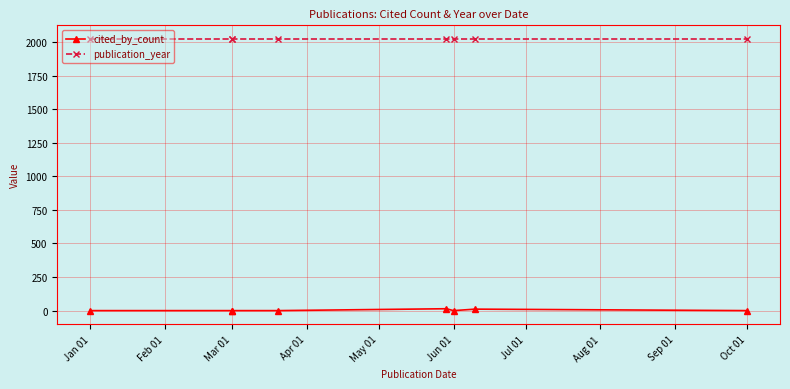

At which category does cited_by_count reach its first local valley?

Jun 01